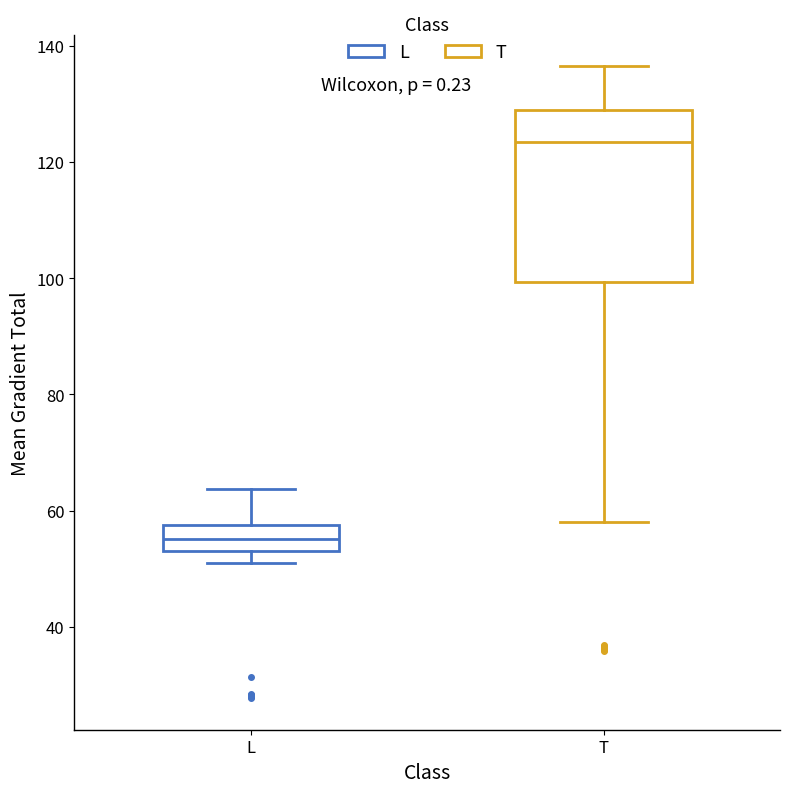

Which box has the lowest median line?

L